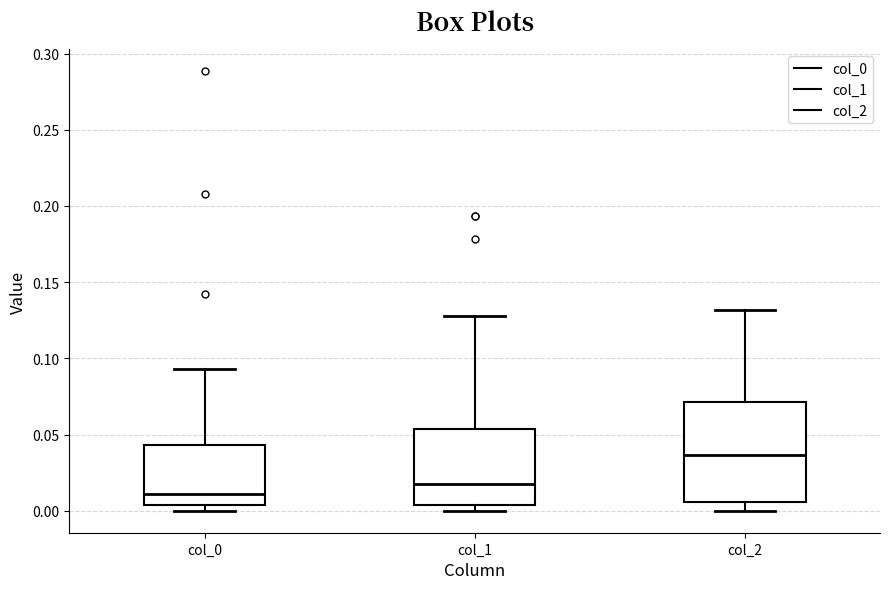

Which box has the lowest median line?

col_0